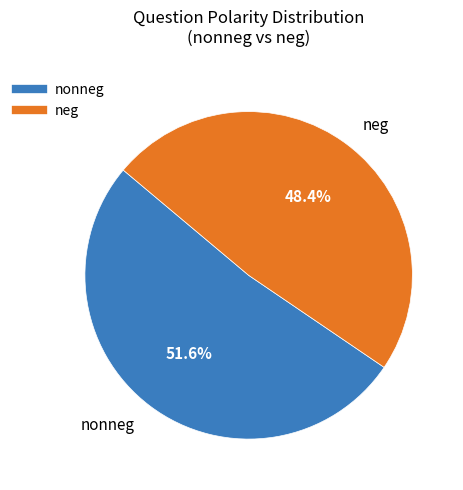

What percentage is the nonneg slice, to the nearest percent?

52%